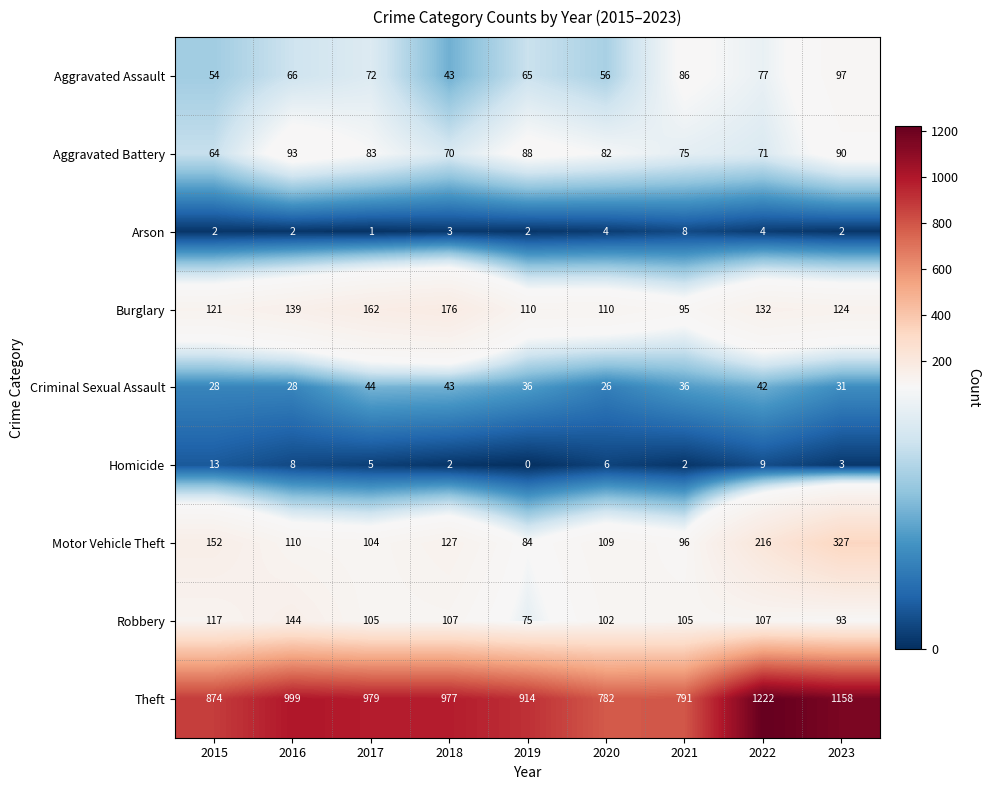

How many distinct data groups are displayed?

9